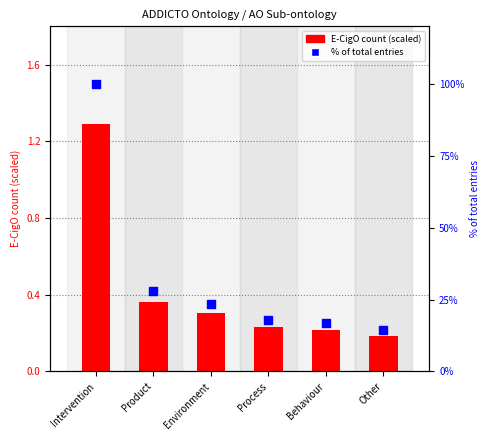

Which series contains the highest Y value?

% of total